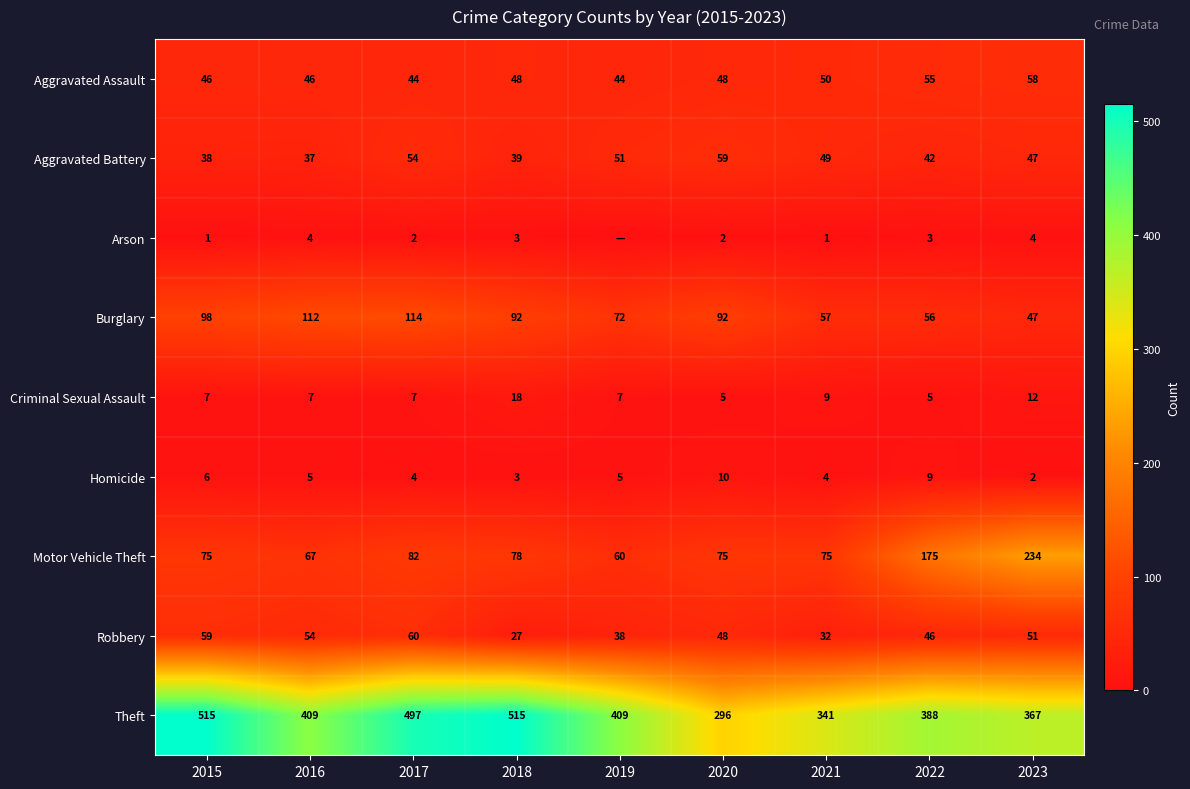

What is the total value across all series at 2019?

686